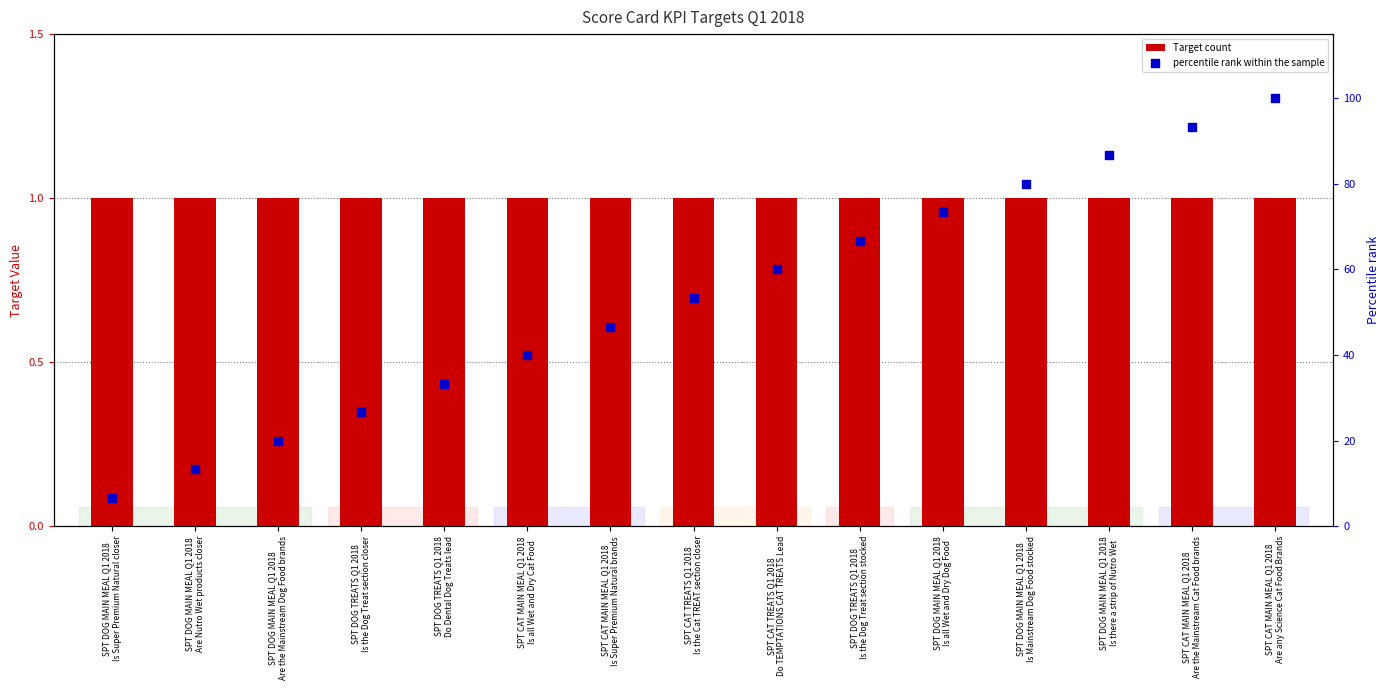

Which series reaches the maximum Y coordinate?

percentile rank within the sample